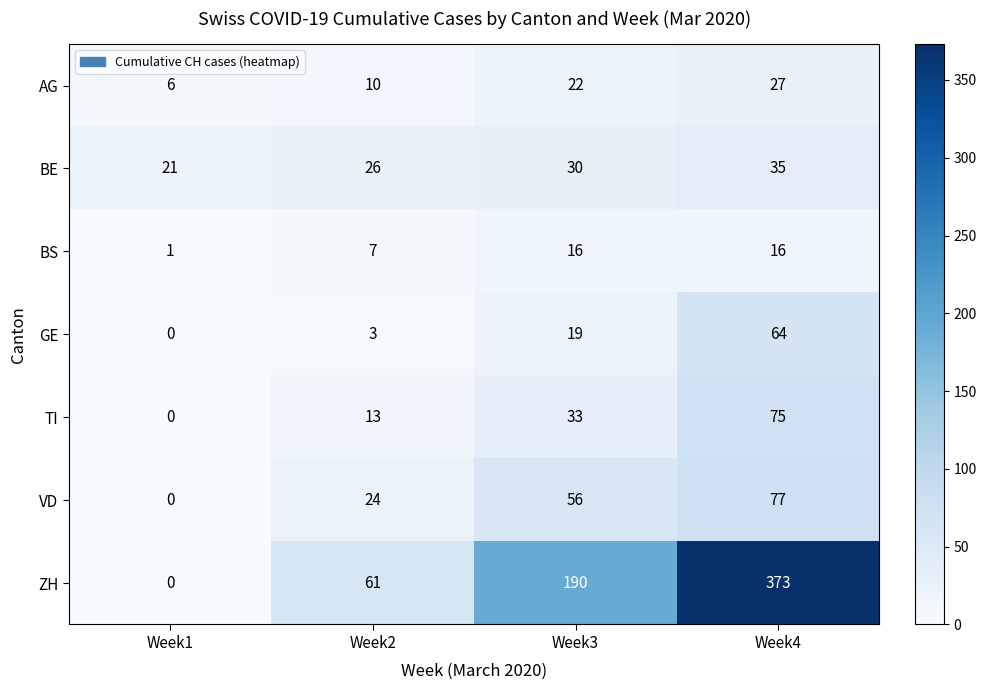

At which label is TI closest to 37?

Week3